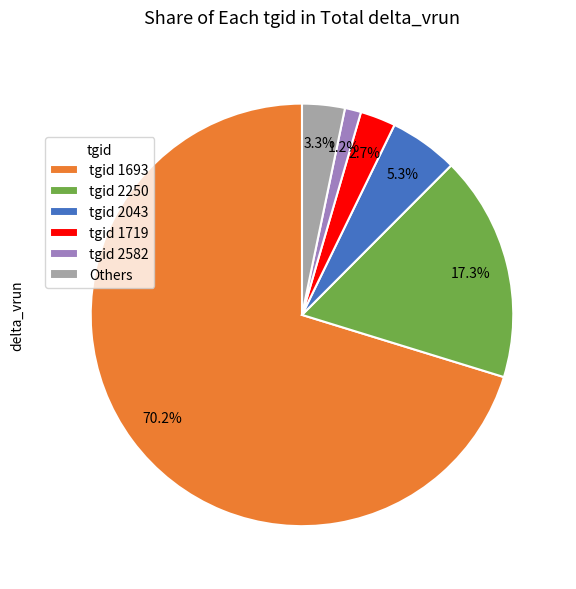

How many segments does this pie chart have?

6